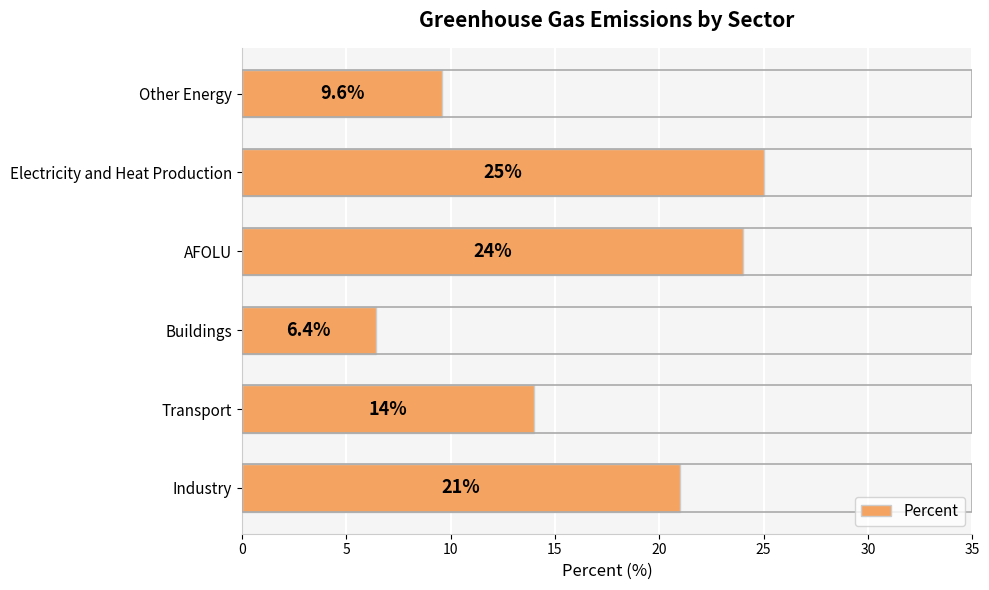

What is the average value?

16.7